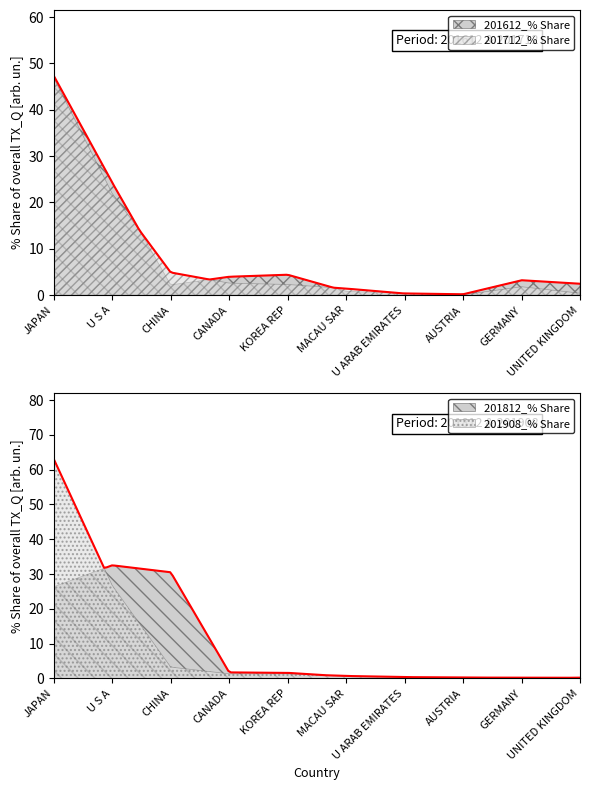

Rank the series by their average value, from highest to lowest.

201908_% Share, 201812_% Share, 201612_% Share, 201712_% Share